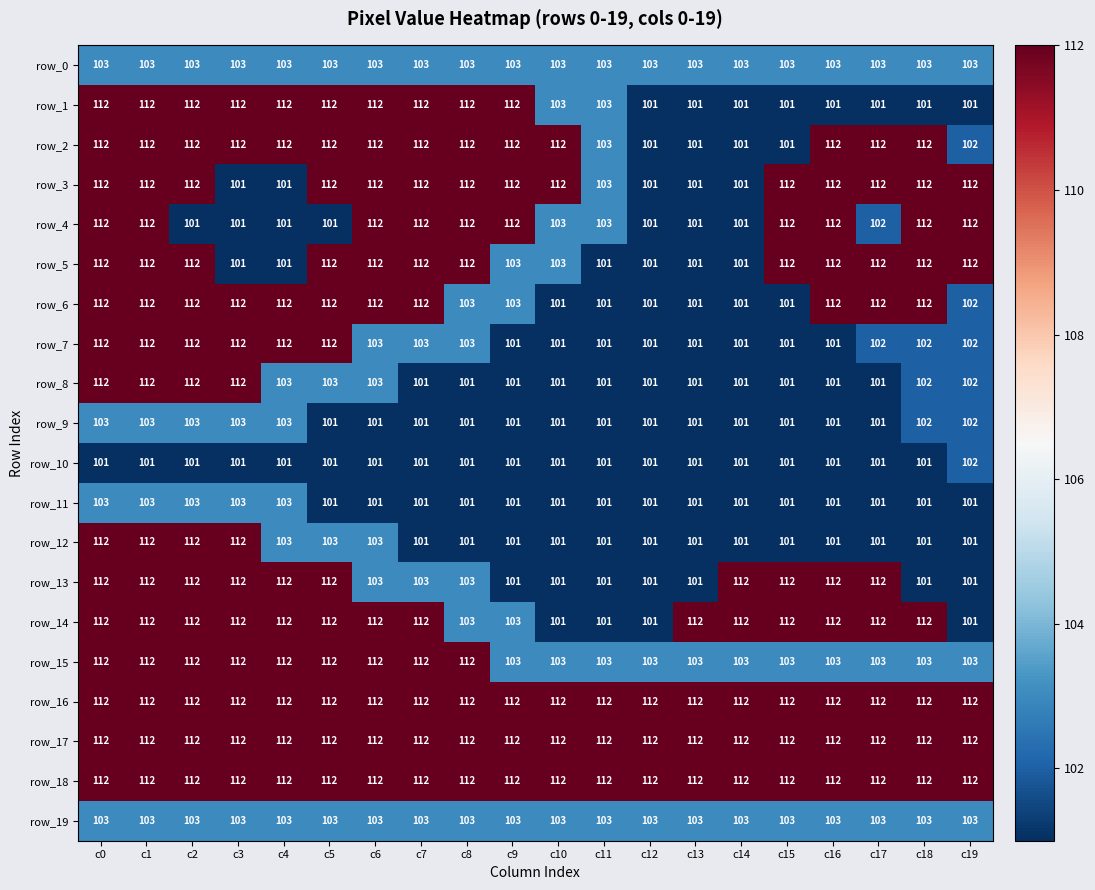

Which category has the highest value in the row_10 series?

c19